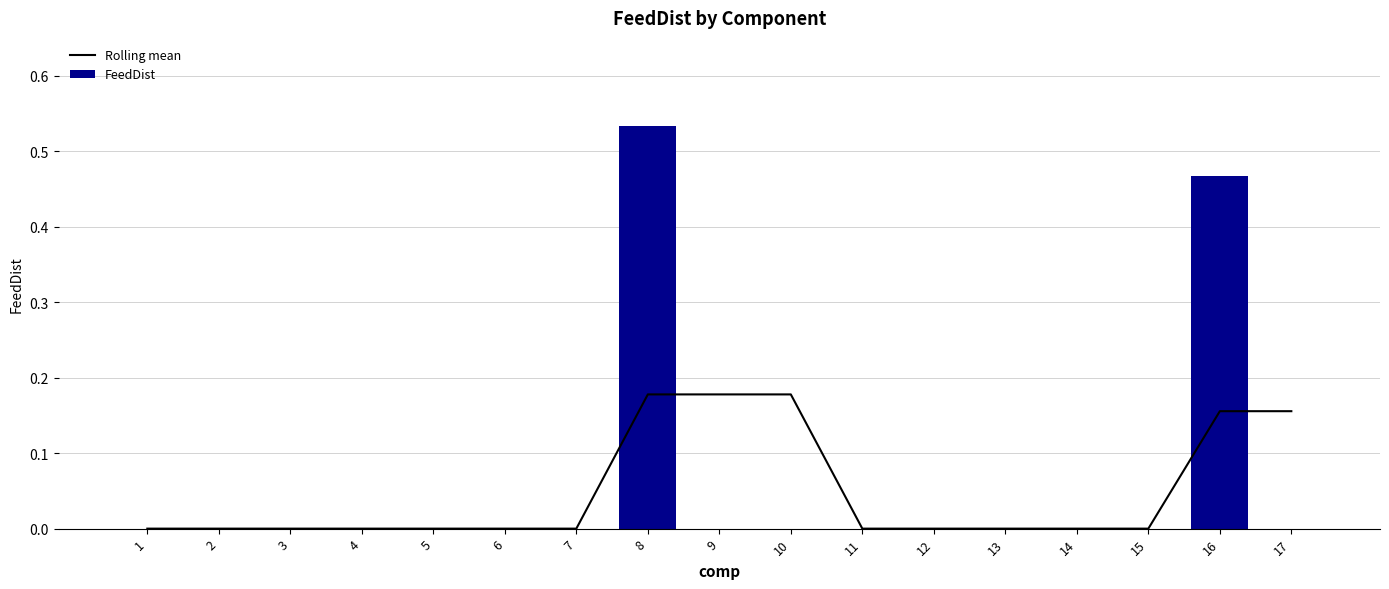

Rank the series at 14 from lowest to highest value.

Rolling mean, FeedDist